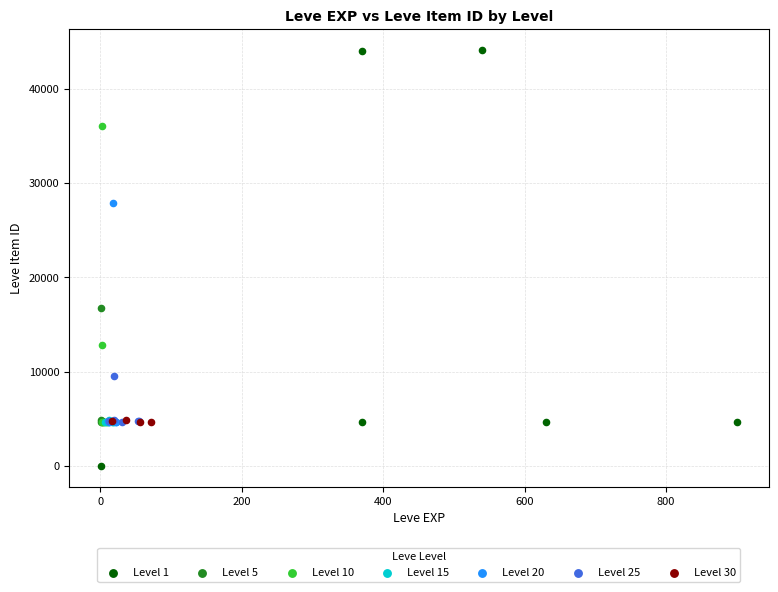

Which series contains the lowest Y value?

Level 1